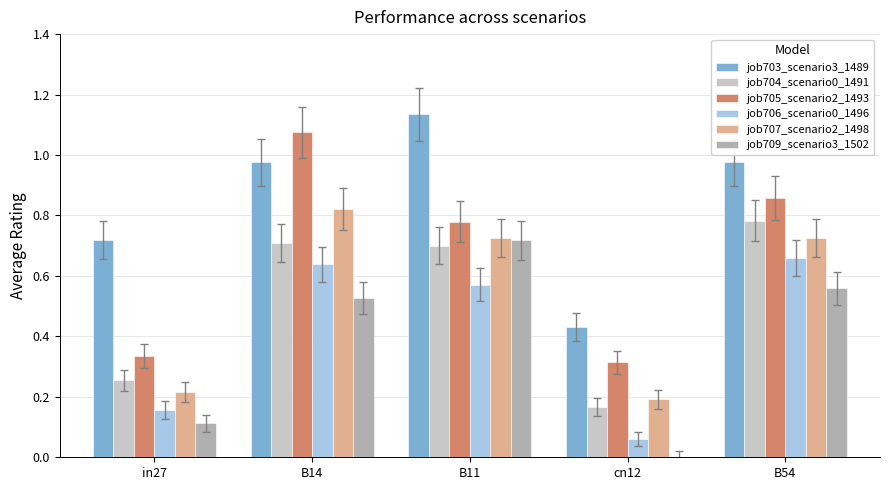

Are the bars grouped side by side (vs. stacked)?

Yes